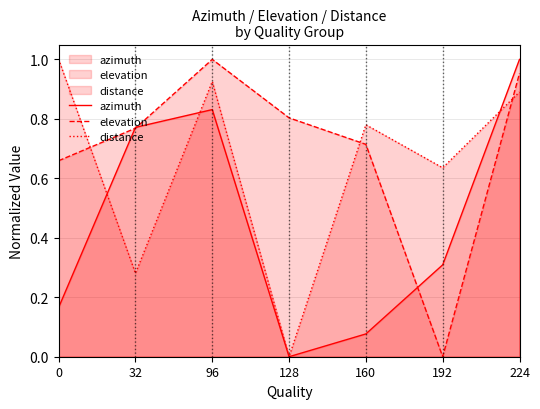

What is the value of the azimuth point at the 2nd from the left?

0.8